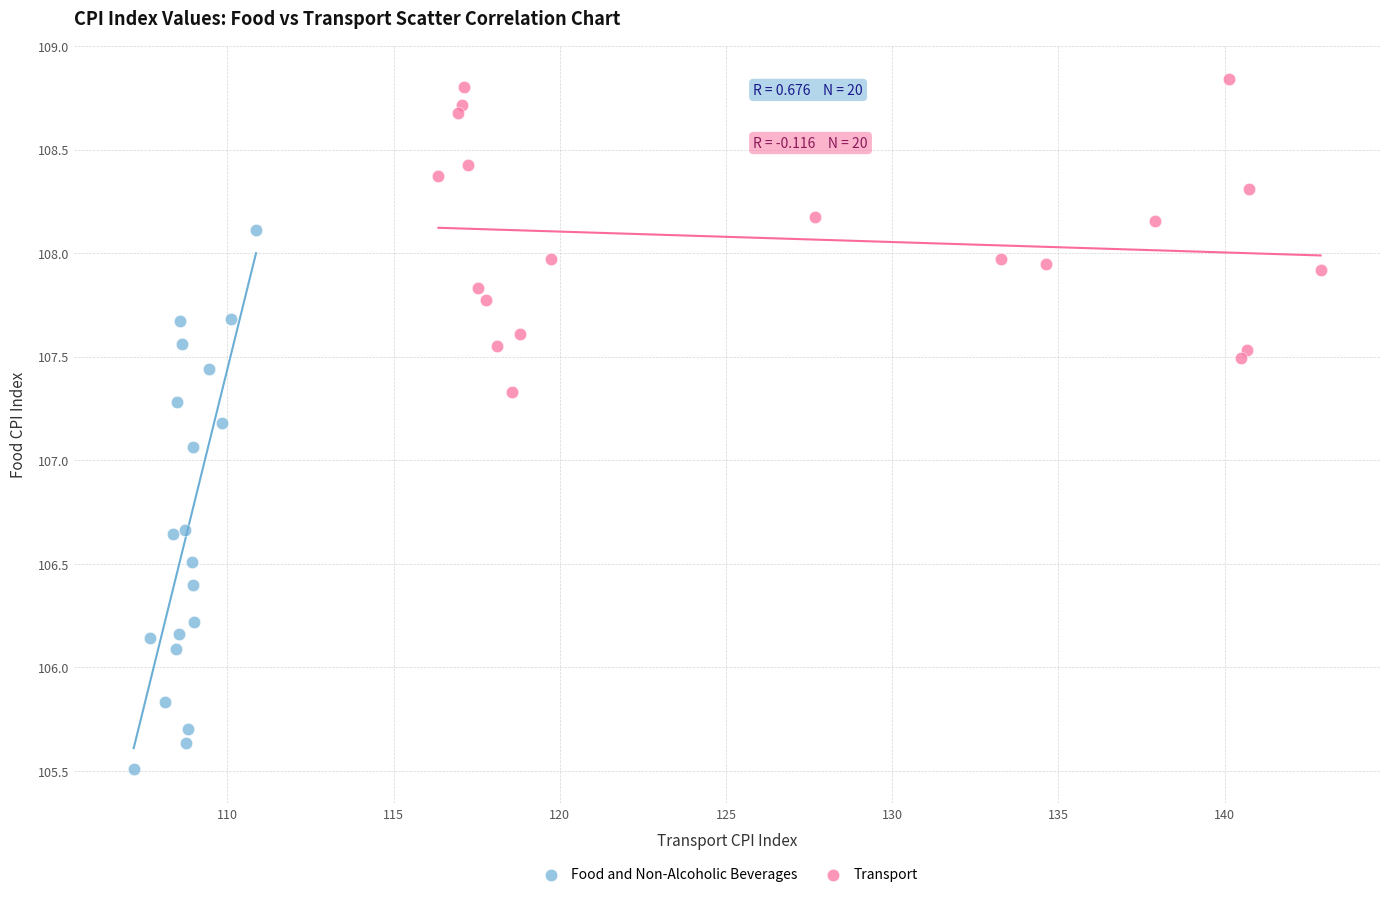

What are all the series names shown in the legend?

Food and Non-Alcoholic Beverages, Transport